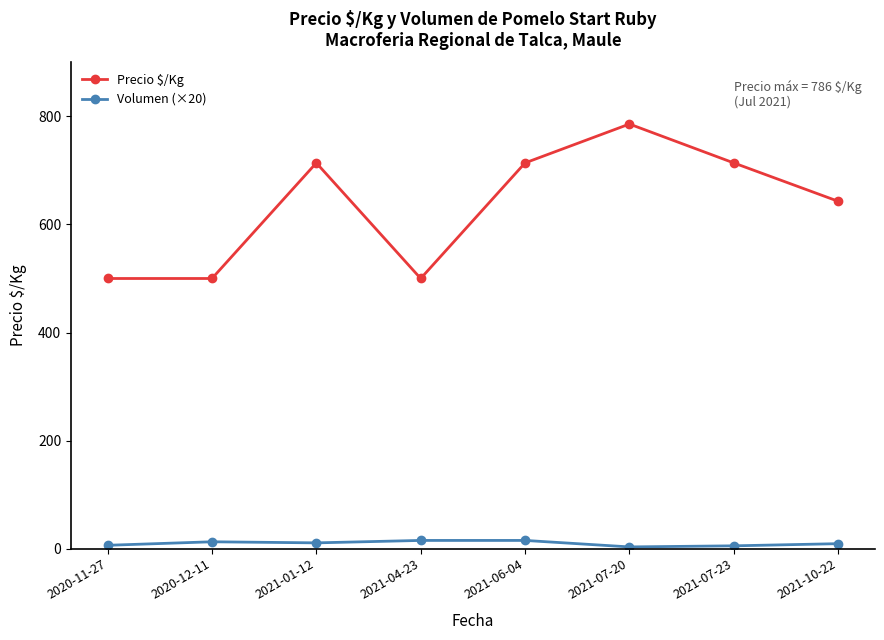

What is the maximum value shown in the chart?

786.0